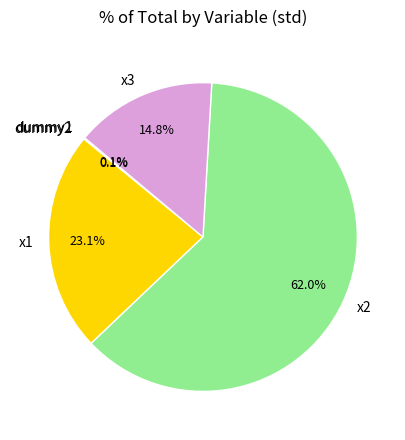

Do x3 and x2 together represent more than half of the pie?

Yes